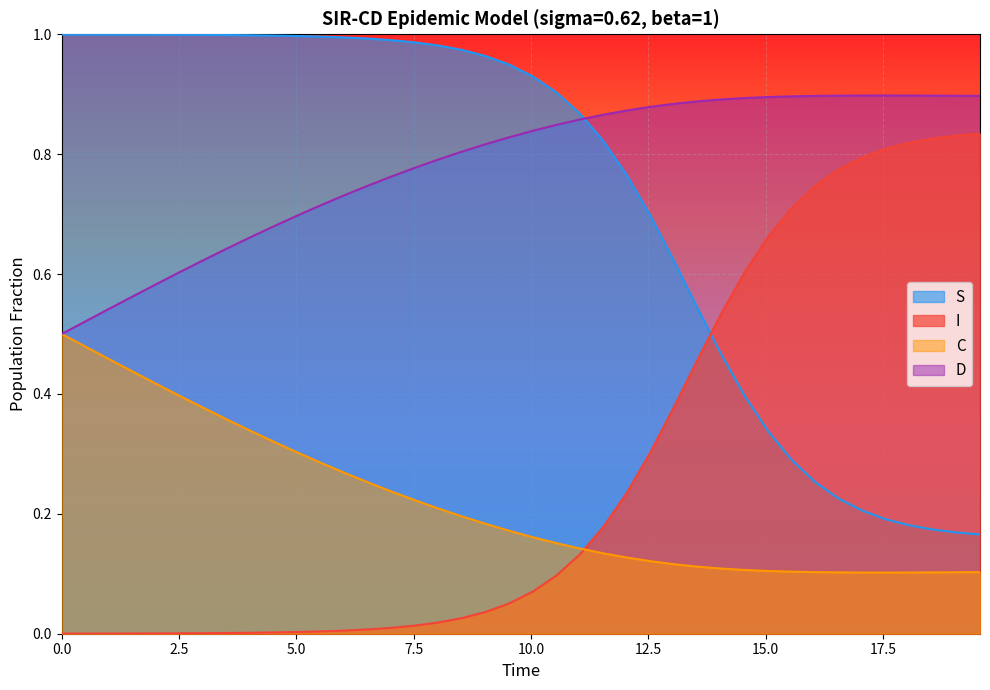

Does the chart display data point markers on the line(s)?

No